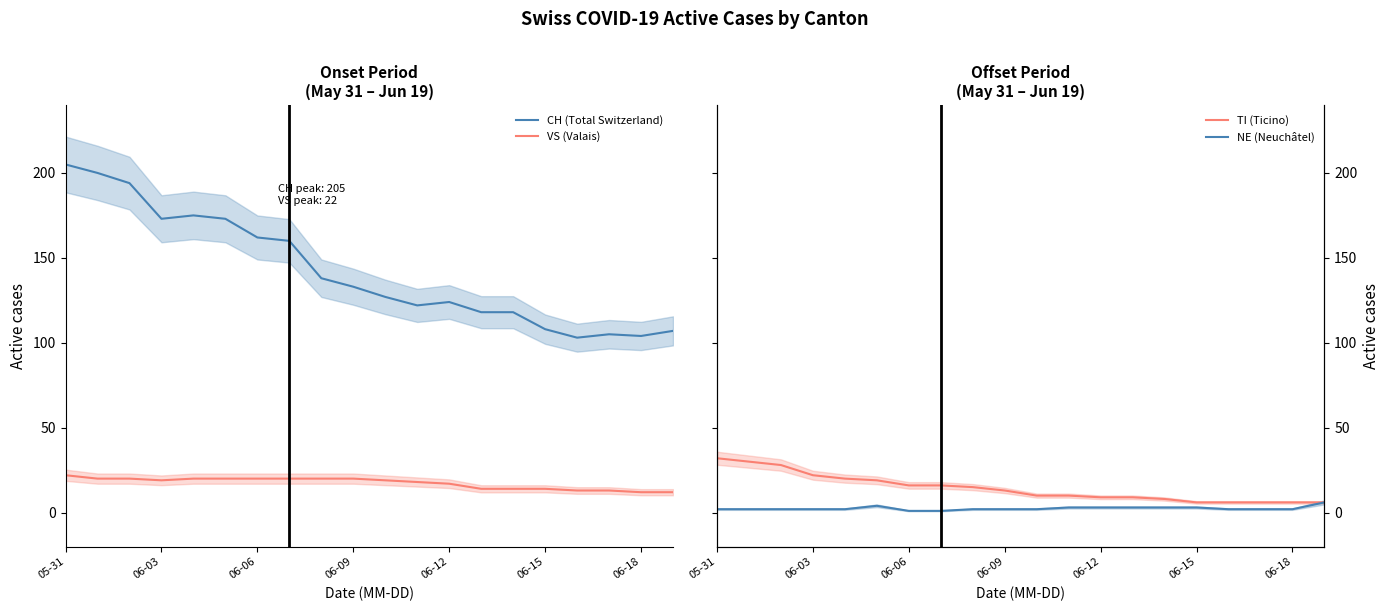

True or false: VS (Valais) and CH (Total Switzerland) cross at least once.

False